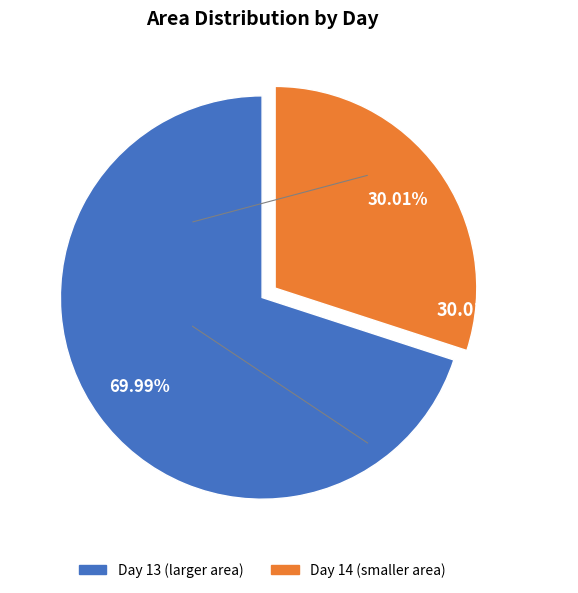

Is there any slice that represents more than half of the pie?

Yes